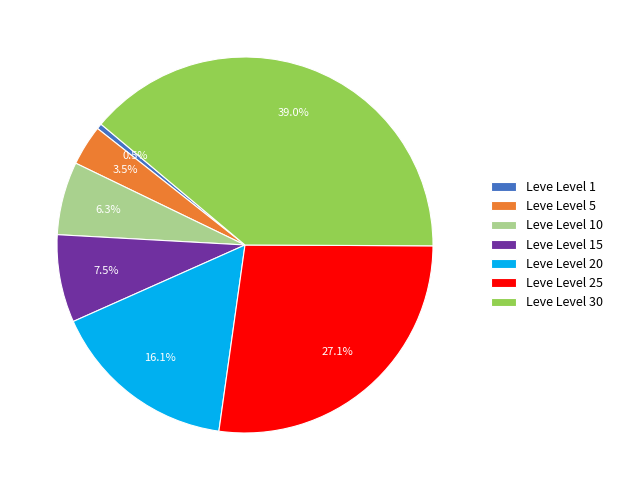

Which has a higher value, Leve Level 20 or Leve Level 15?

Leve Level 20